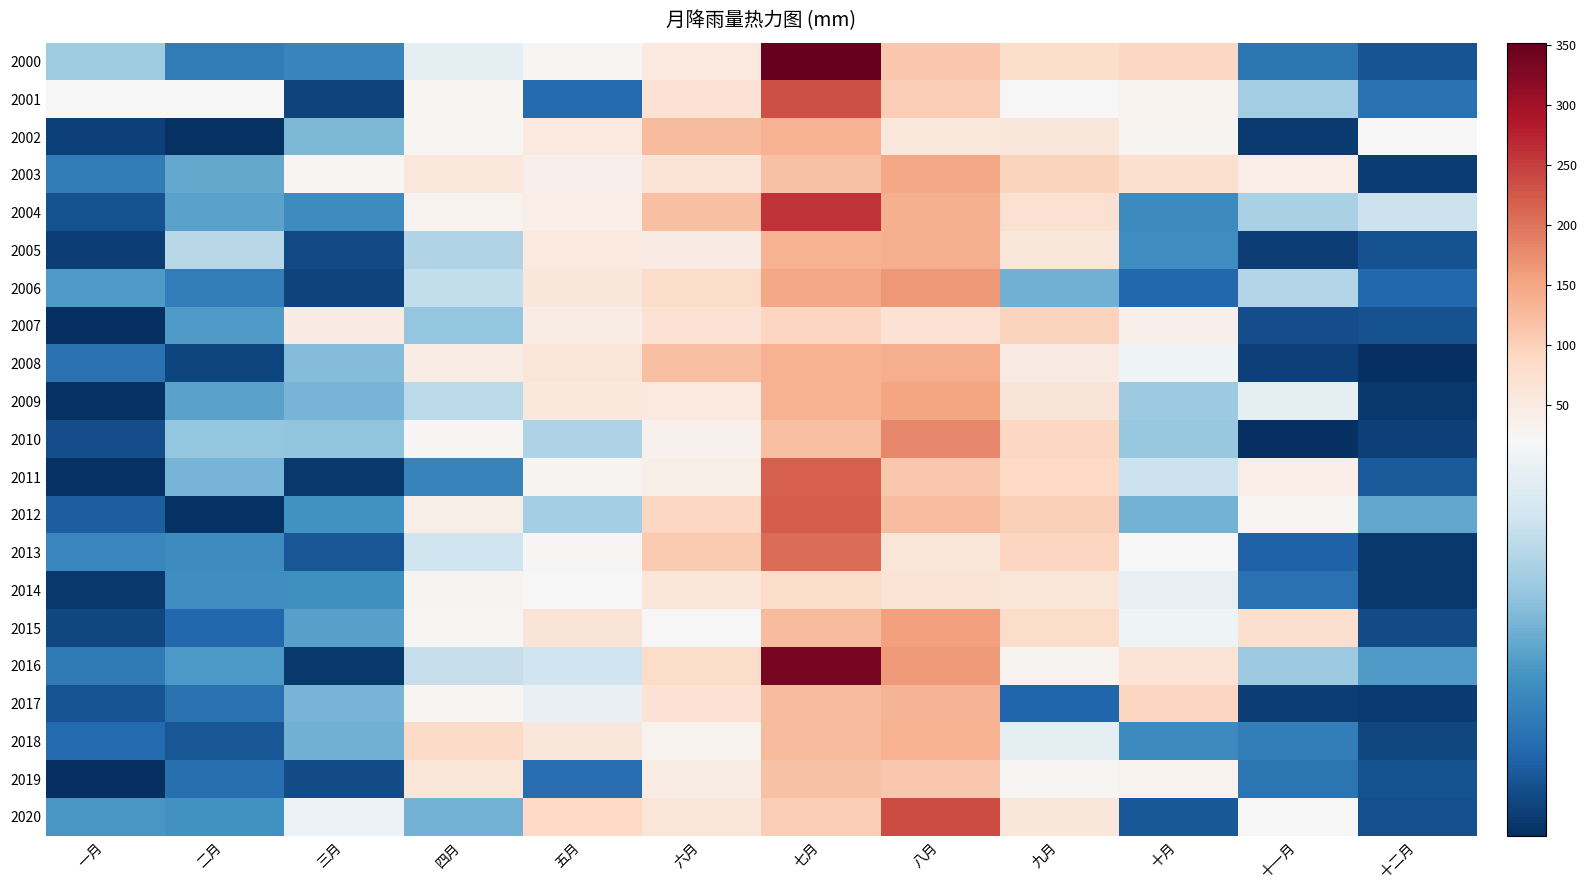

What is the greatest value displayed?

352.3